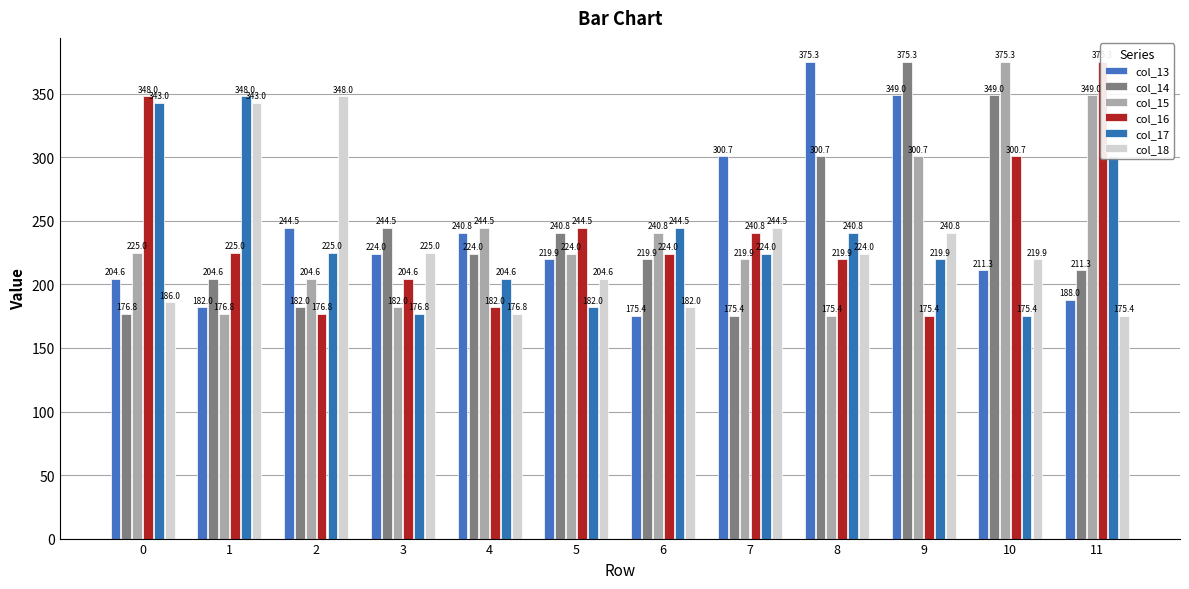

How many data points does each series have?

12